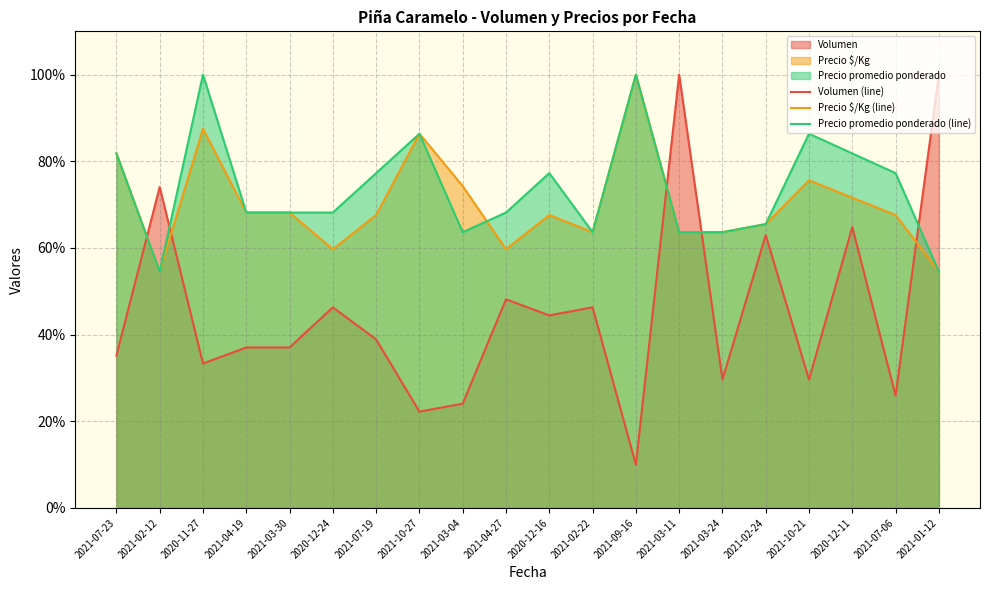

What is the average value of the Volumen (line) series?

45.5